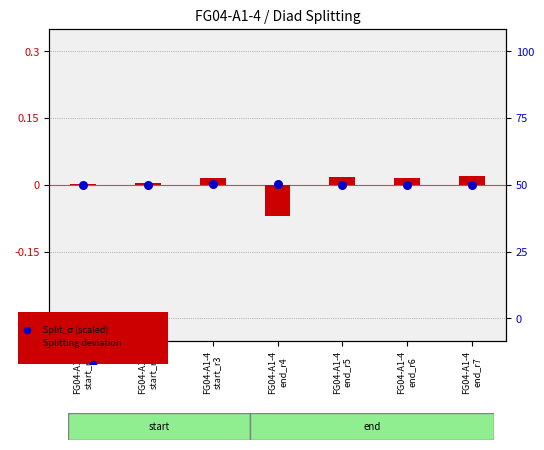

At which category is the sum across all series the highest?

FG04-A1-4
start_r3